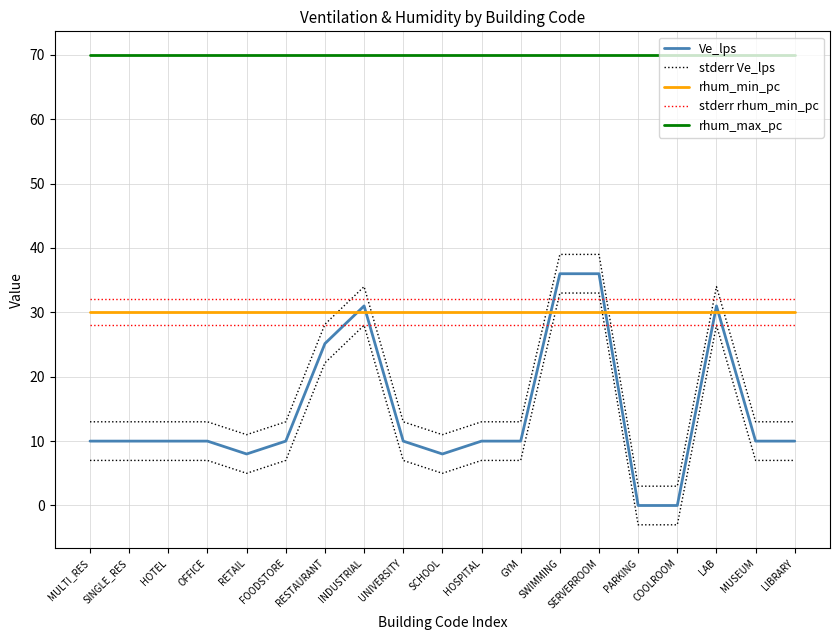

How many lines are shown in the chart?

5